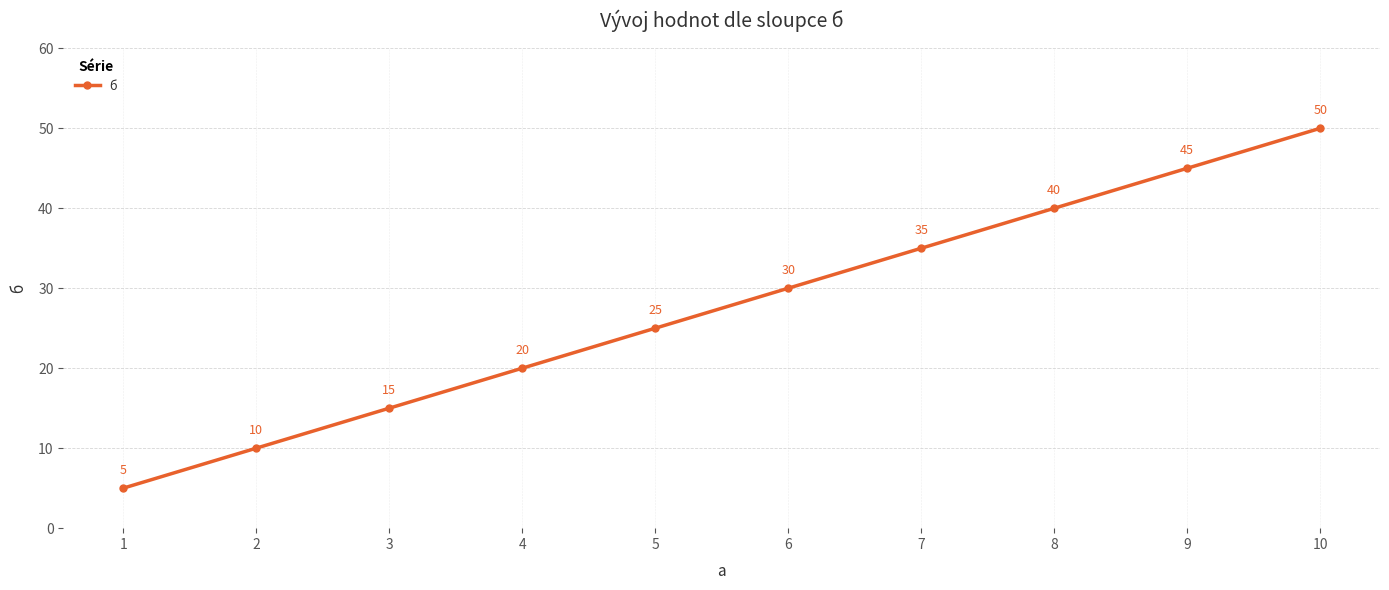

Reading right to left, transcribe all the data shown in this chart.

50	45	40	35	30	25	20	15	10	5